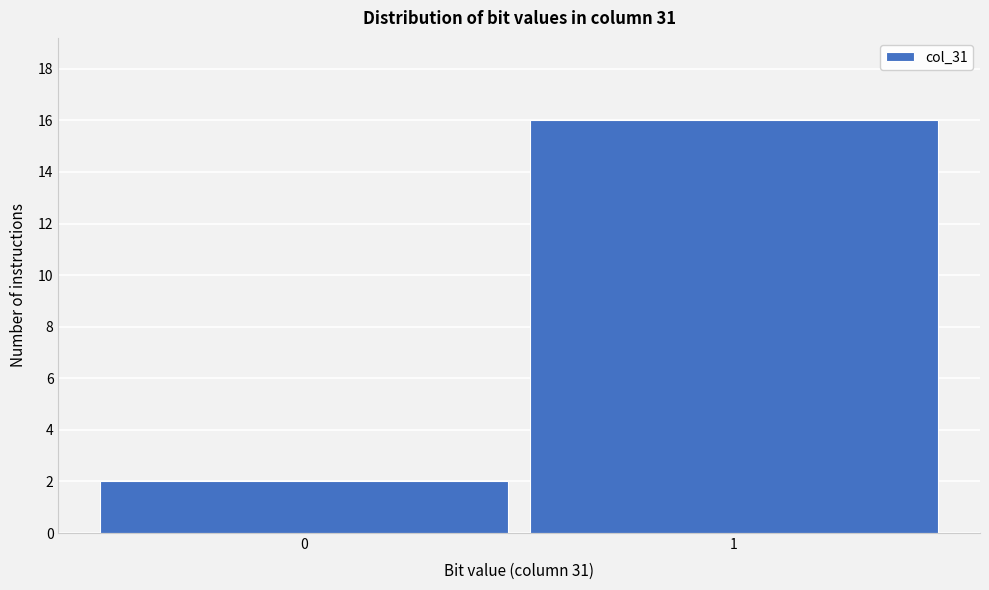

Reading left to right, transcribe all the data shown in this chart.

0=2	1=16